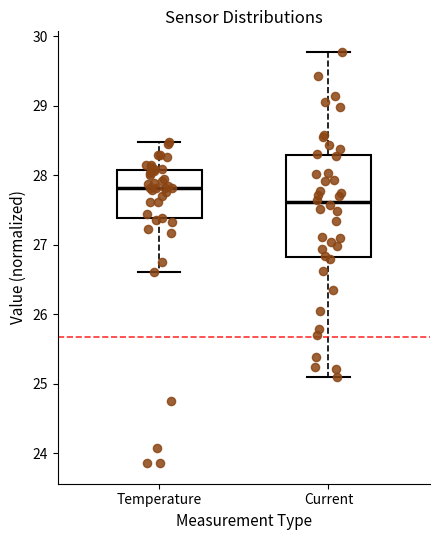

Reading left to right, read every box against the y-axis: the position of its median line, the range the box covers, and the ends of its whiskers. The values are not printed on the chart, so give them approximately, as read against the axis.

Temperature: median 27.8, box 27.4 to 28.1, whiskers 26.6 to 28.5
Current: median 27.6, box 26.8 to 28.3, whiskers 25.1 to 29.8